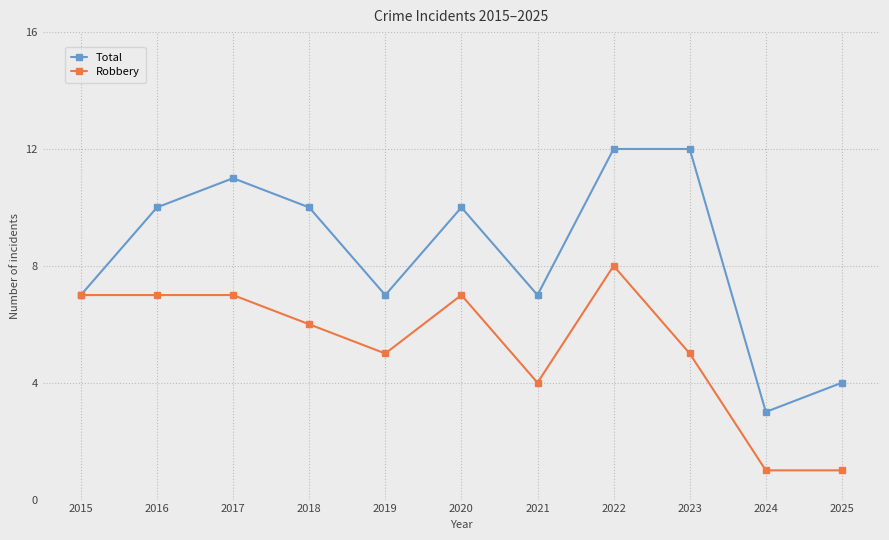

Count the number of data series in this chart.

2